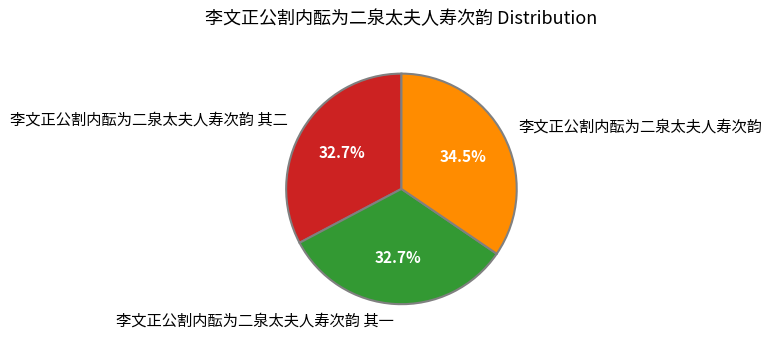

To the nearest percent, what percentage of the pie is 李文正公割内酝为二泉太夫人寿次韵 其一?

33%